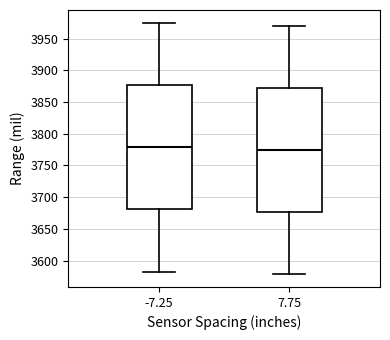

Where does the upper whisker of the box at x = 7.75 end on the y-axis? The values are not printed on the chart, so give them approximately, as read against the axis.

3970